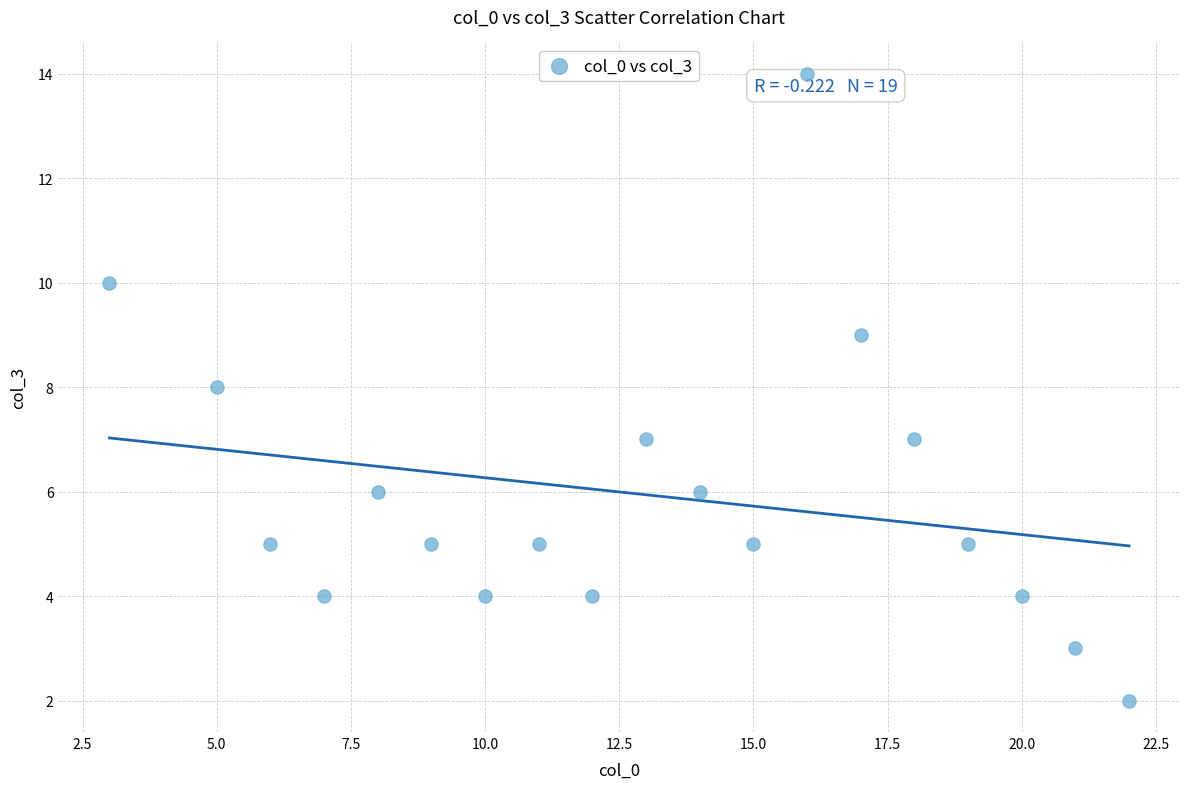

What is the range of Y values (max minus min)?

12